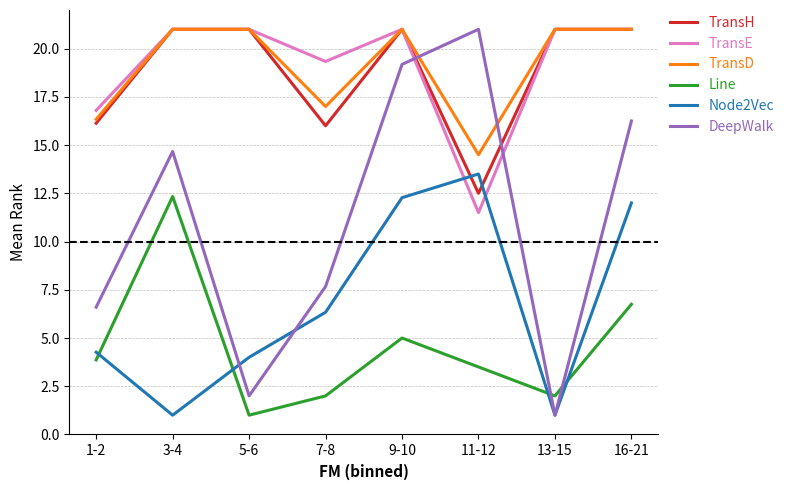

What position from the right is 13-15?

2